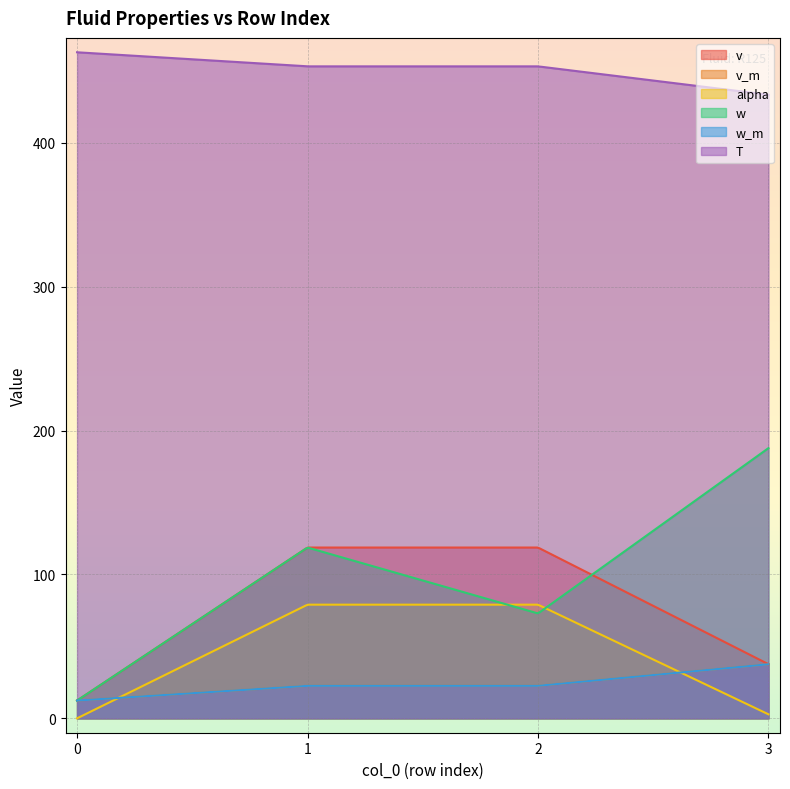

Reading left to right, extract all data points from this chart.

v: 0=12.4	1=118.7	2=118.7	3=37.6
v_m: 0=12.4	1=22.6	2=22.6	3=37.6
alpha: 0=0.0	1=79.0	2=79.0	3=2.8
w: 0=12.4	1=118.7	2=72.9	3=187.9
w_m: 0=12.4	1=22.6	2=22.6	3=37.6
T: 0=463.0	1=453.3	2=453.3	3=433.5